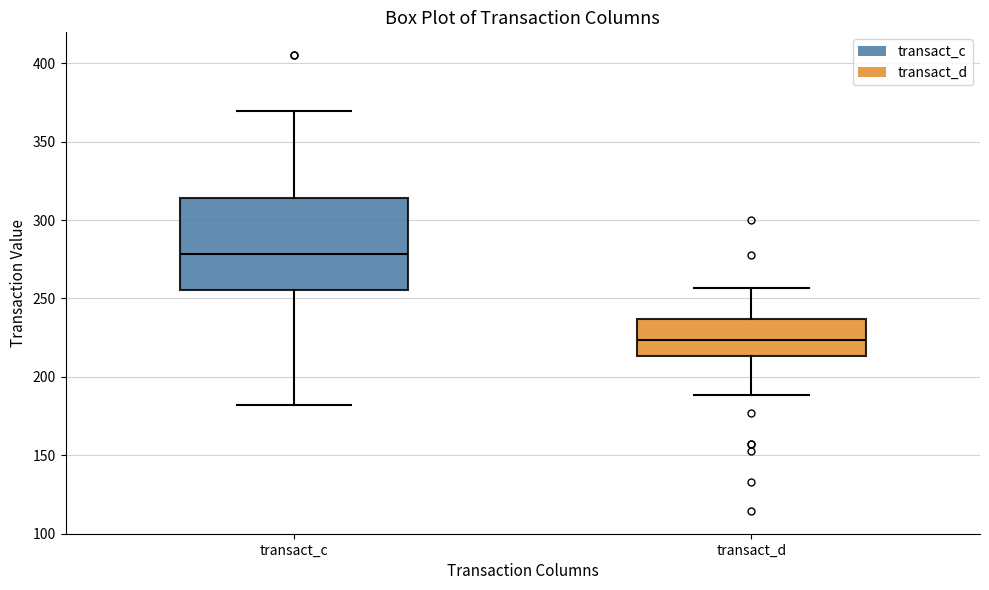

Reading left to right, transcribe this box plot: for each box, give where its median line is, the range the box spans, and where its two whiskers end, as read against the y-axis. The values are not printed on the chart, so give them approximately, as read against the axis.

transact_c: median 280, box 255 to 315, whiskers 180 to 370
transact_d: median 225, box 215 to 235, whiskers 190 to 255